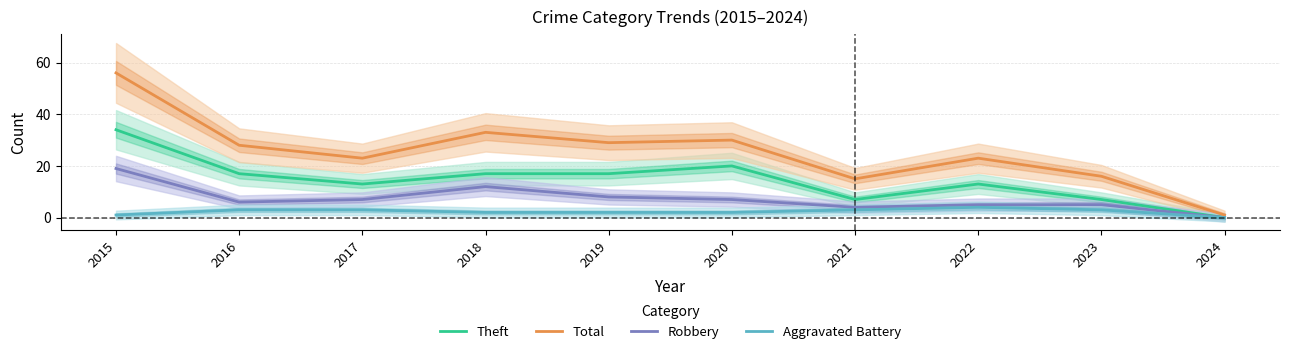

How many interior local valleys does the Robbery series have?

2